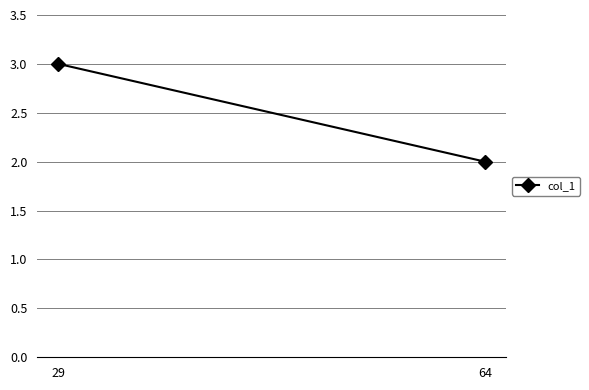

At which label is the value closest to 2?

64